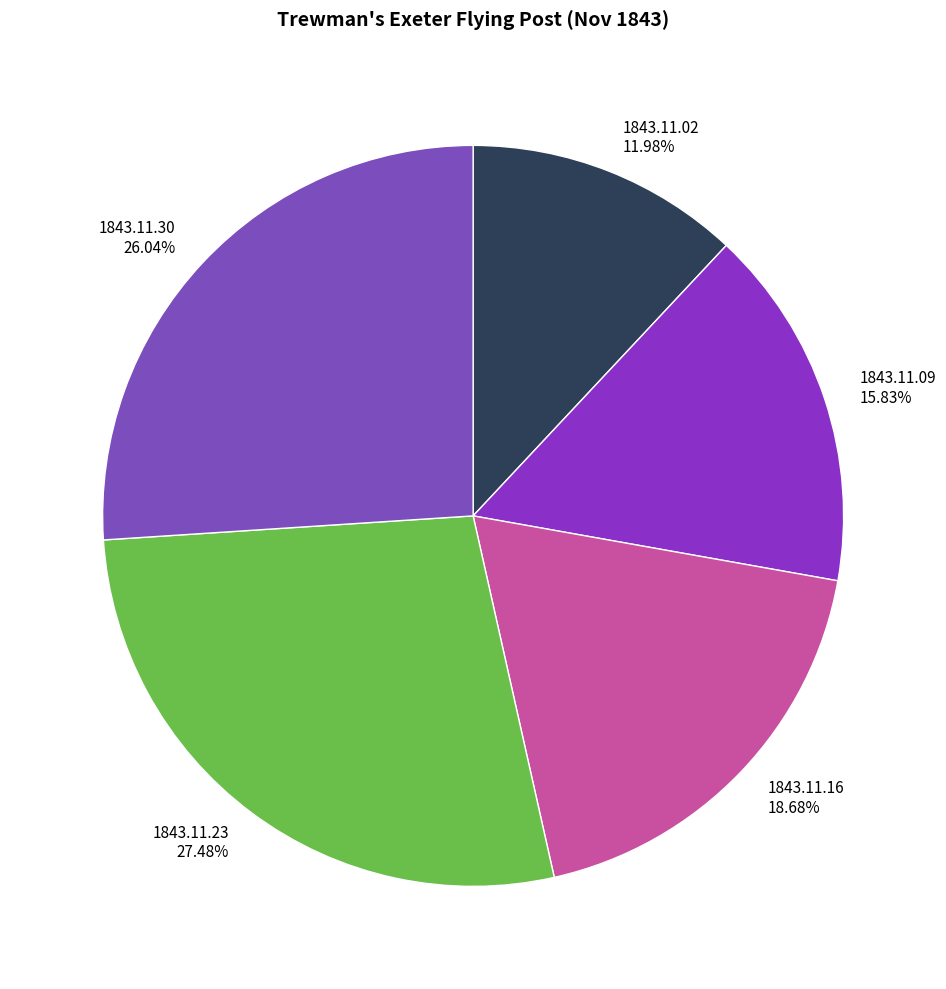

Is the sum of 1843.11.09 and 1843.11.02 greater than half?

No